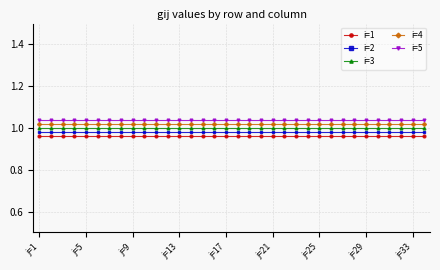

How many lines are shown in the chart?

5